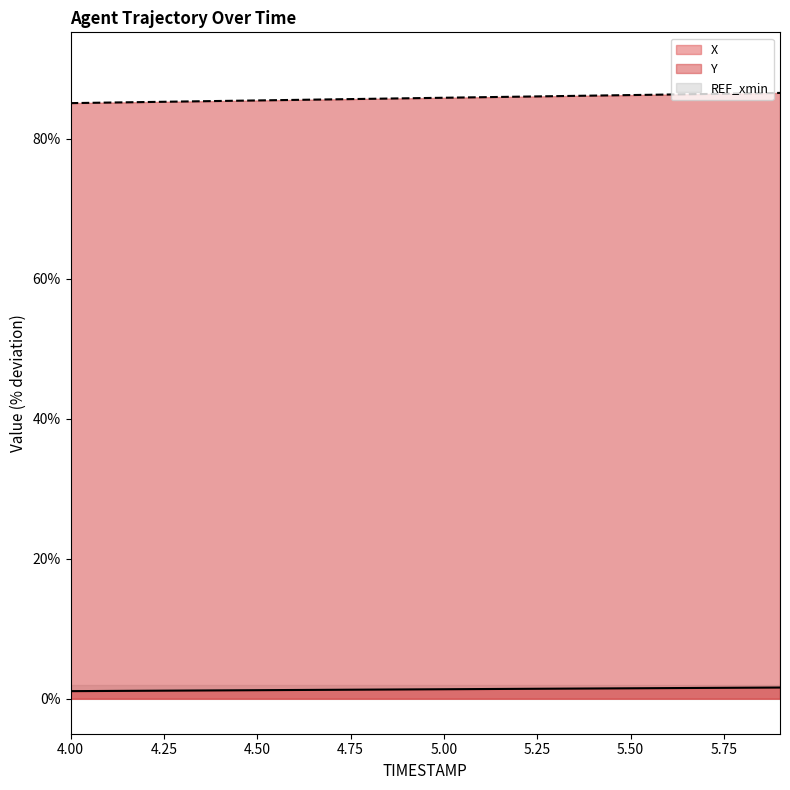

True or false: Y and X intersect in this chart.

False